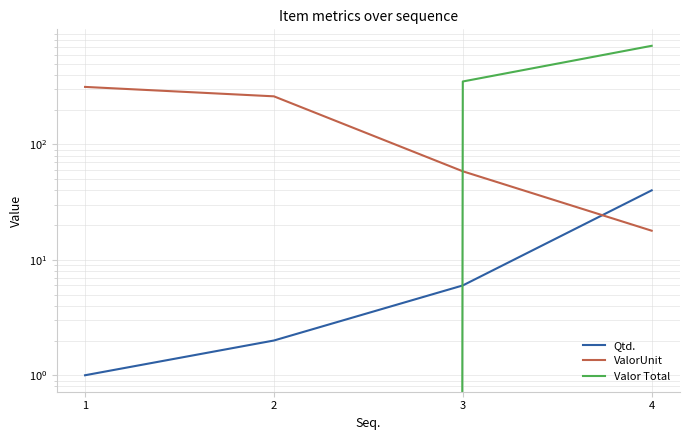

How many intersections are there between Valor Total and Qtd.?

1